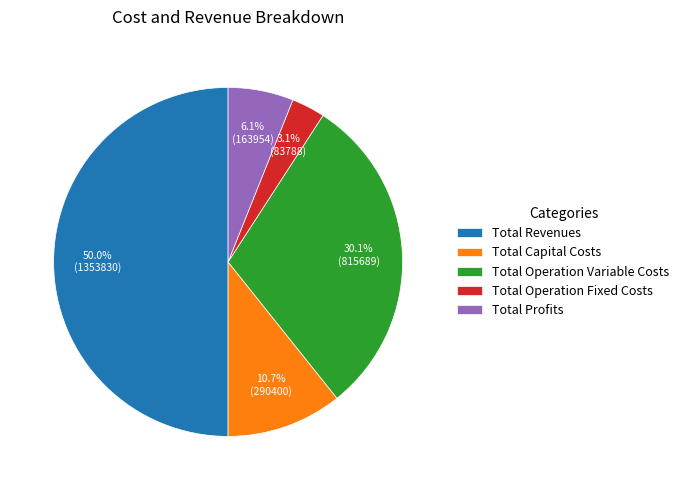

Is it true that Total Profits is 6% of the pie?

True